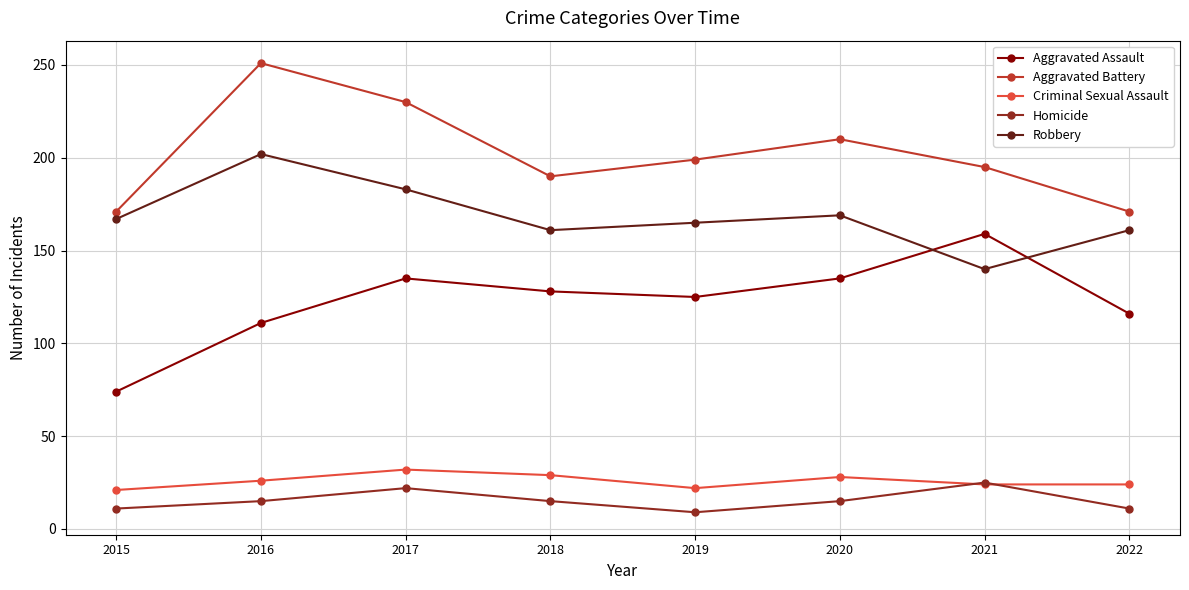

What is the sum of all Aggravated Assault values?

983